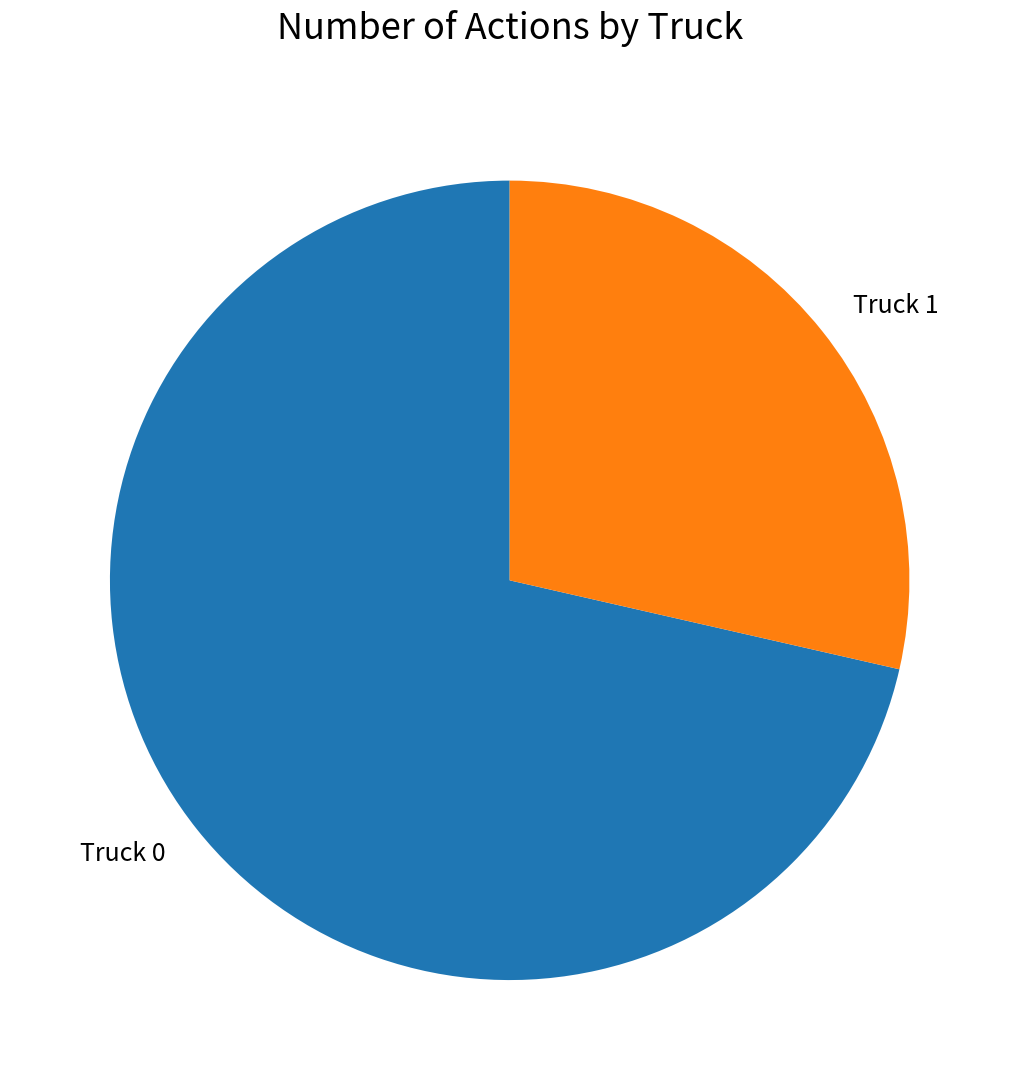

Which category has the biggest portion of the pie?

Truck 0